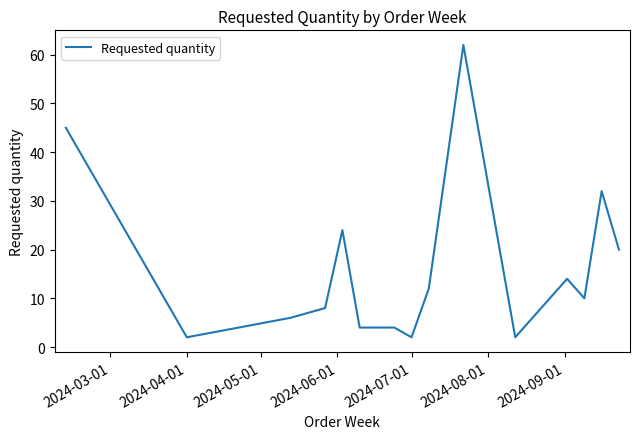

What is the greatest value displayed?

62